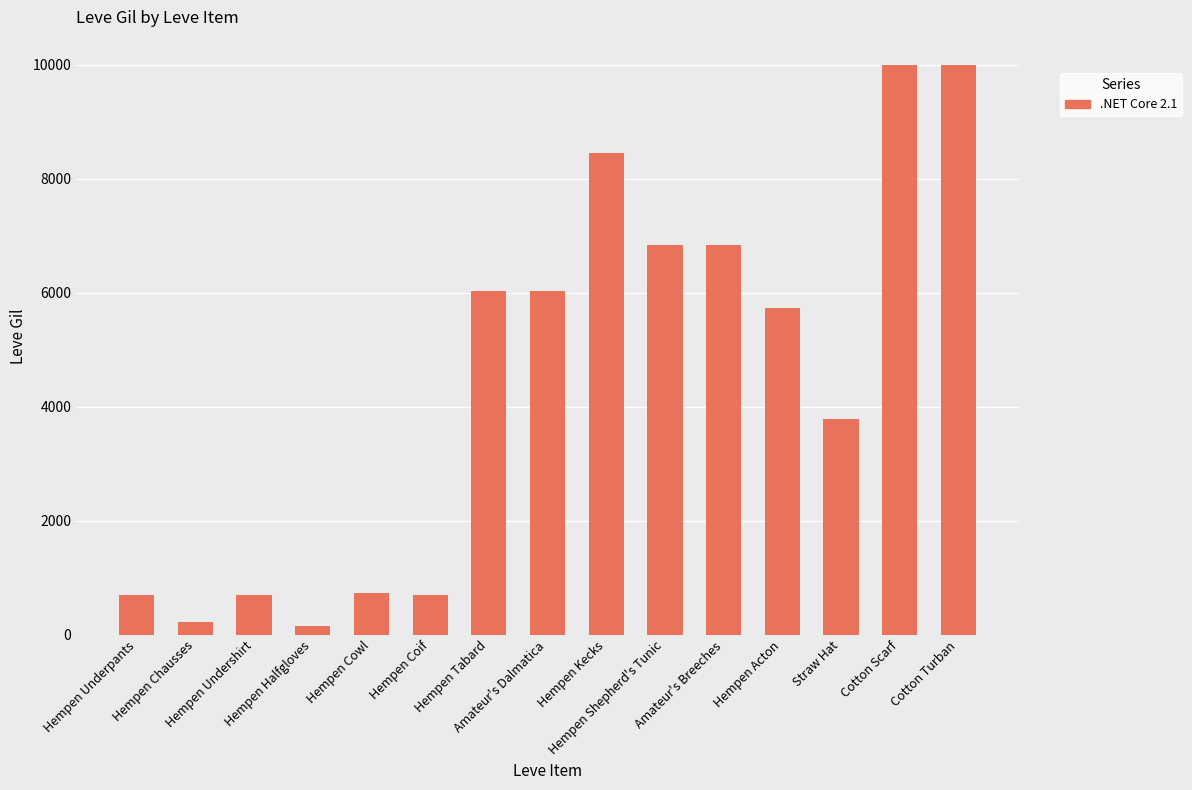

What is the ratio of the value at Hempen Coif to the value at Hempen Kecks?

0.1